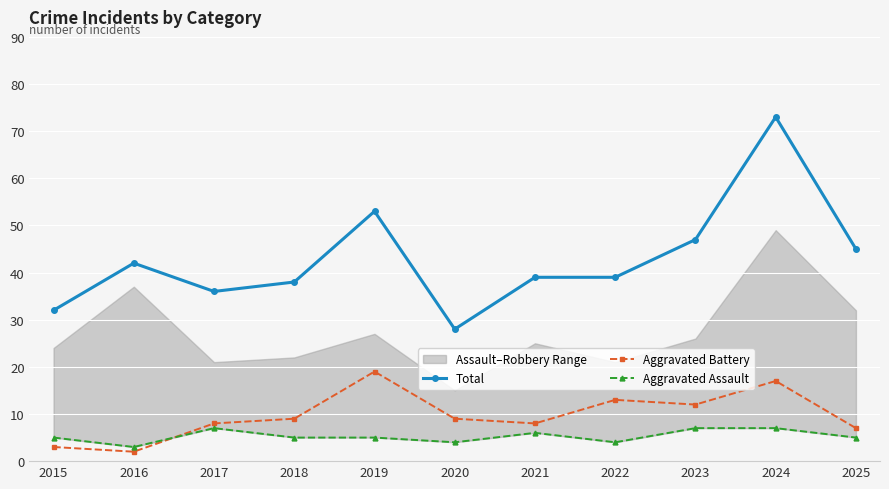

In Total, how many points are higher than both neighbors (excluding endpoints)?

3